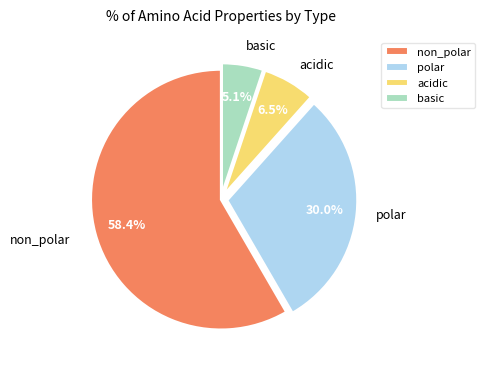

What percentage is NOT represented by acidic?

93.5%